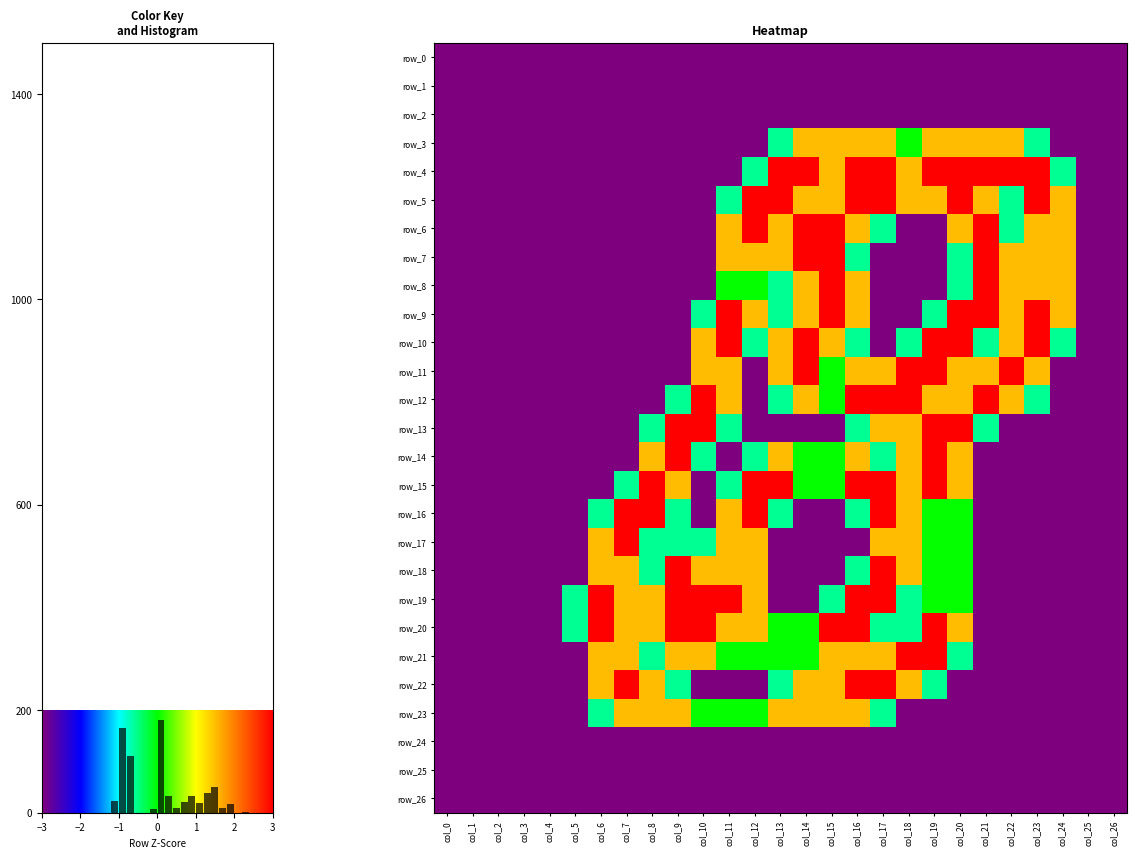

How many distinct data groups are displayed?

27